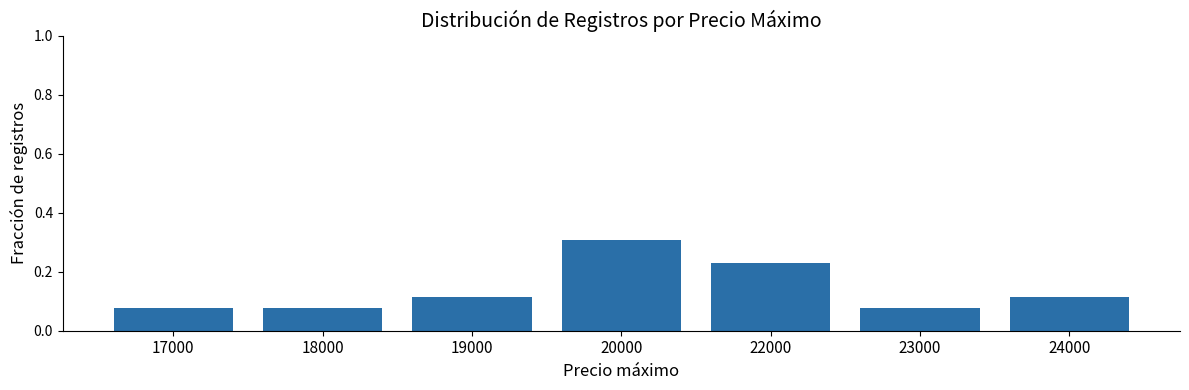

Which has a higher value, 20000 or 22000?

20000